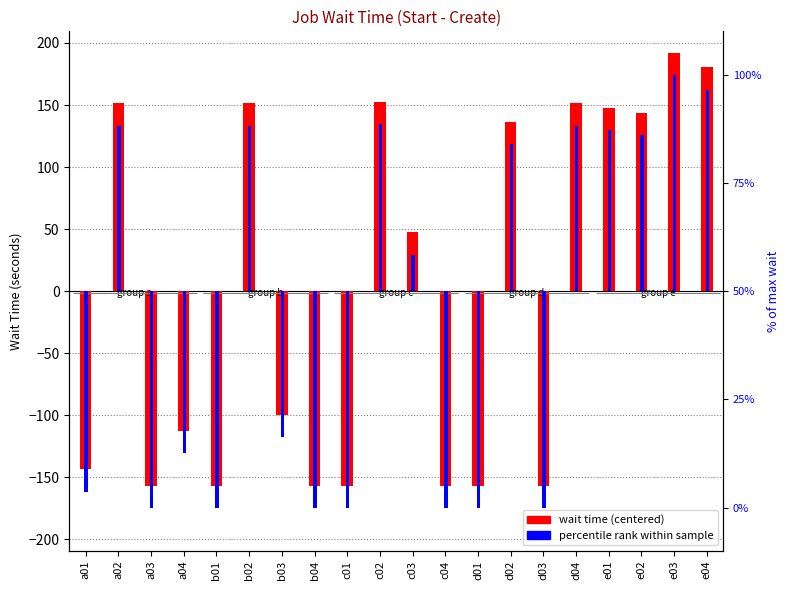

What are all the series names shown in the legend?

wait time (centered), percentile rank